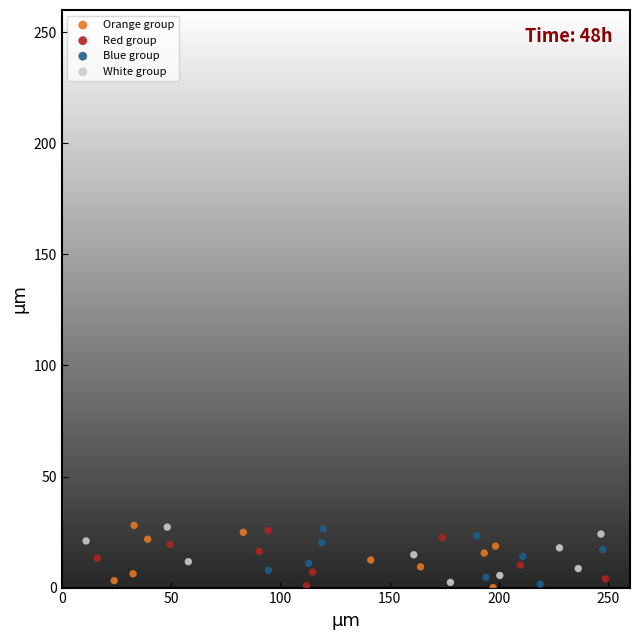

Which series has the largest Y range (max minus min)?

Orange group